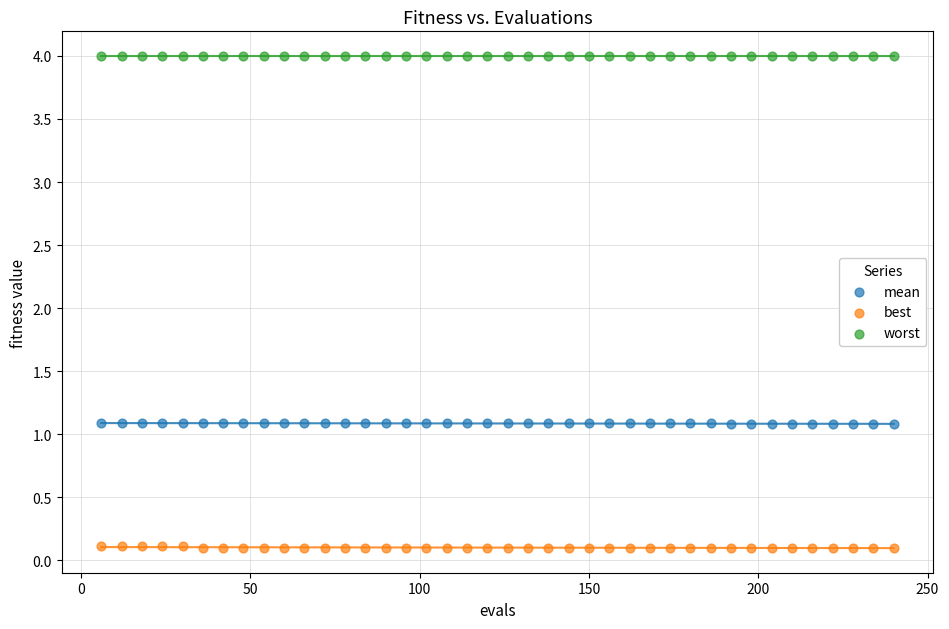

What are all the series names shown in the legend?

mean, best, worst